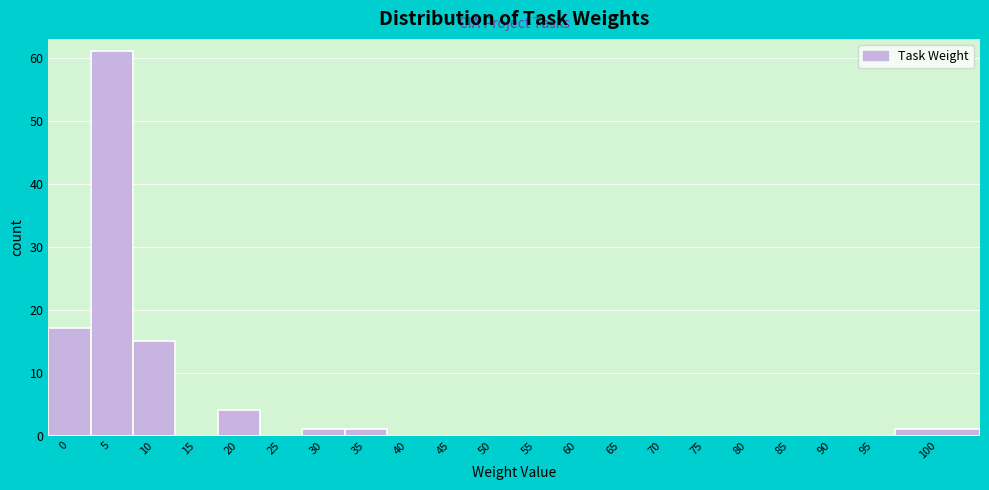

Reading left to right, extract all data points from this chart.

0=17	5=61	10=15	15=0	20=4	25=0	30=1	35=1	40=0	45=0	50=0	55=0	60=0	65=0	70=0	75=0	80=0	85=0	90=0	95=0	100=1